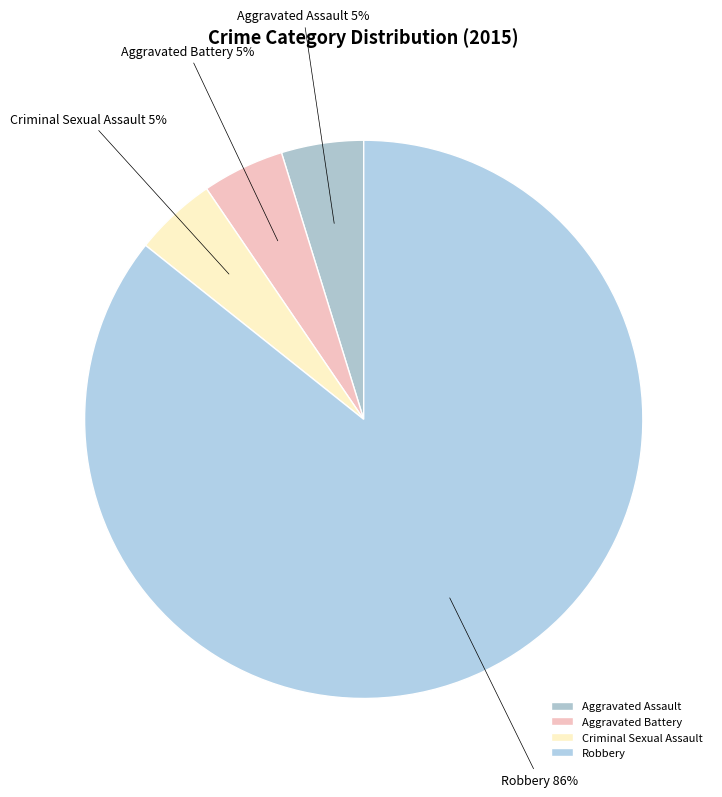

To the nearest percent, what percentage of the pie is Aggravated Assault?

5%